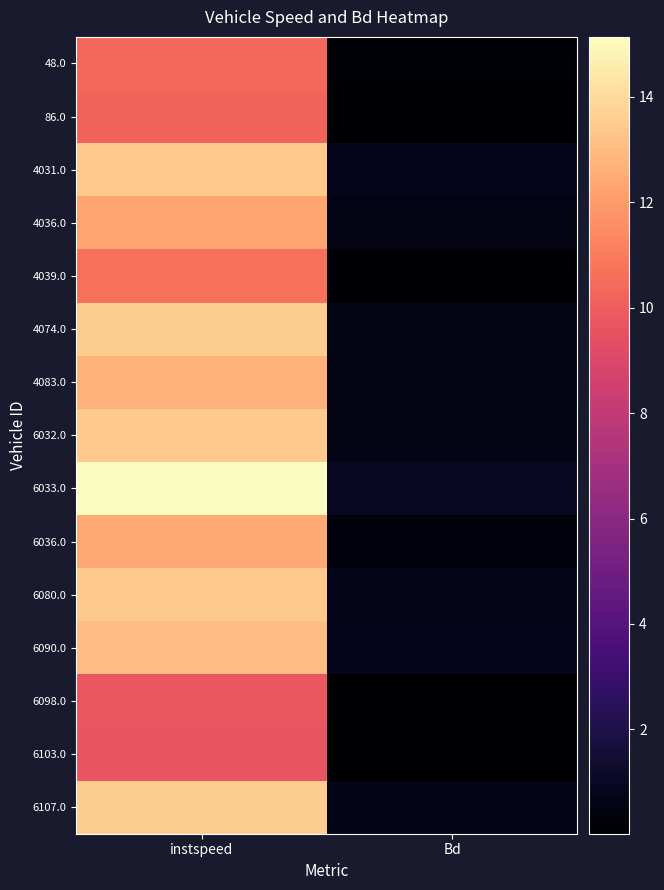

Count the number of data series in this chart.

15